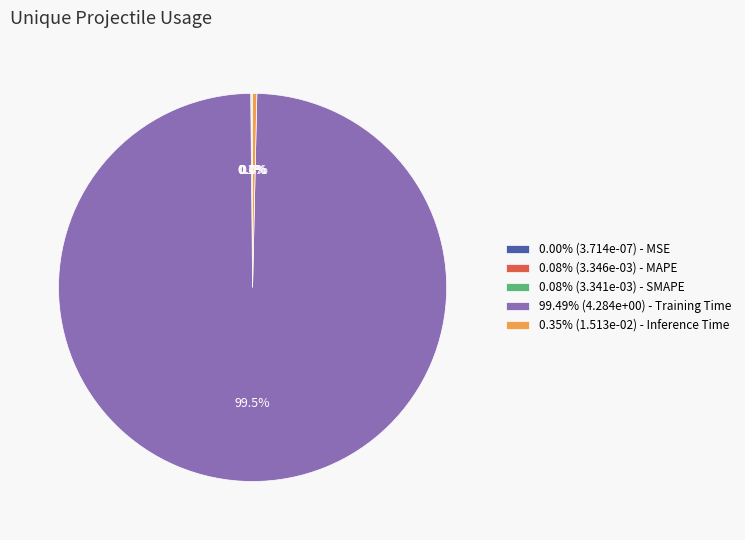

What percentage is NOT represented by 0.35% (1.513e-02) - Inference Time?

99.6%